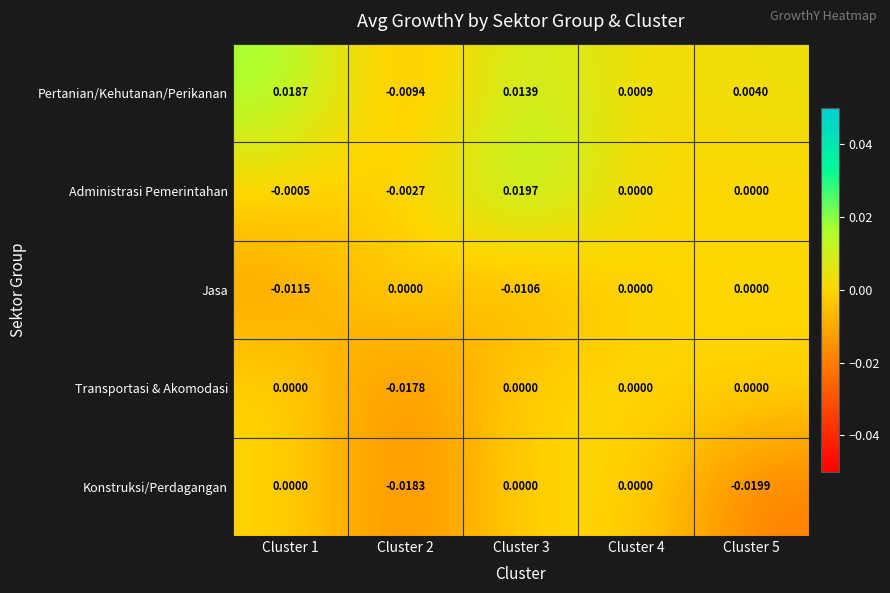

Which series has the widest spread of values?

Pertanian/Kehutanan/Perikanan